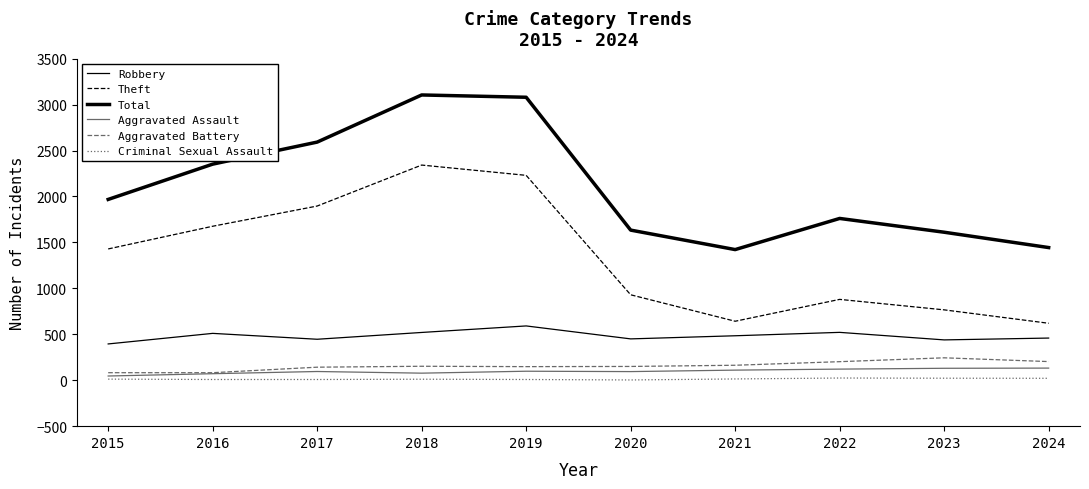

True or false: Aggravated Assault has a value of 35 at 2020.

False